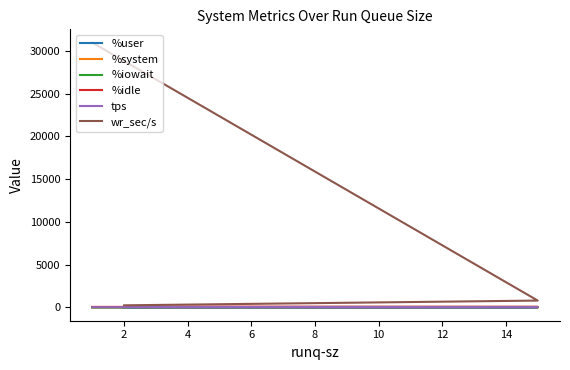

How many data points in %idle are above 70?

2